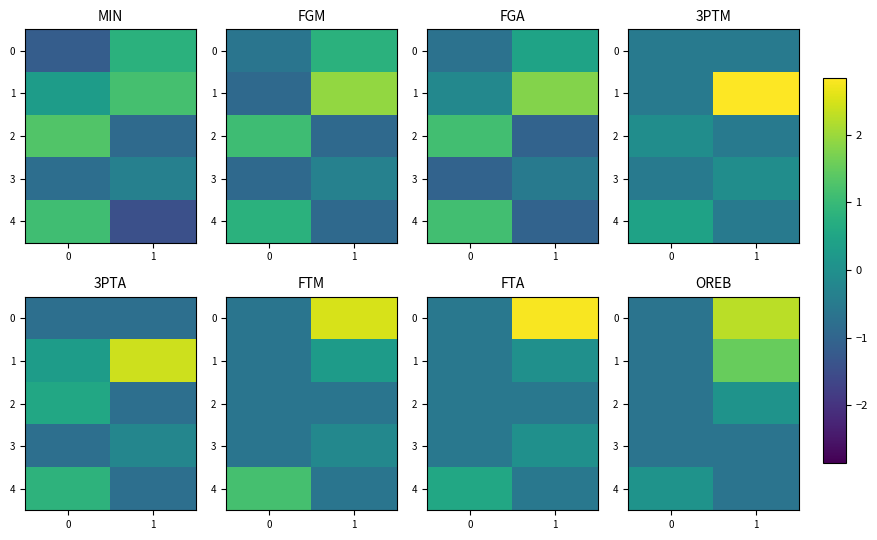

Which category has the highest value in the 0 series?

1